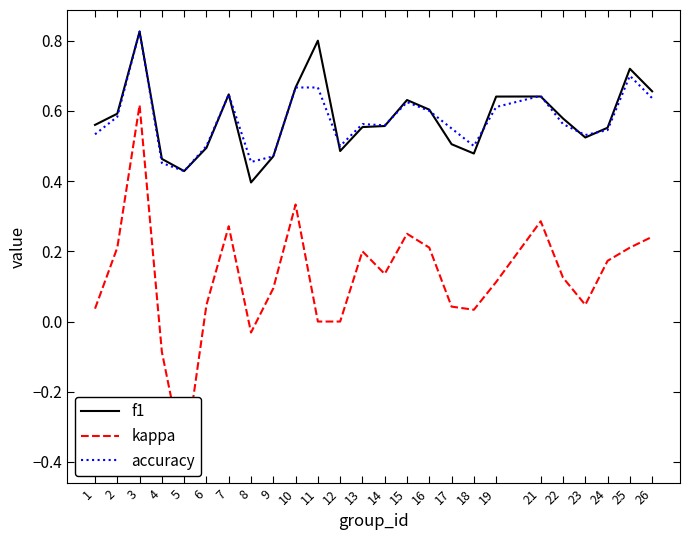

What is the spread (max minus min) of values at 1?

0.5